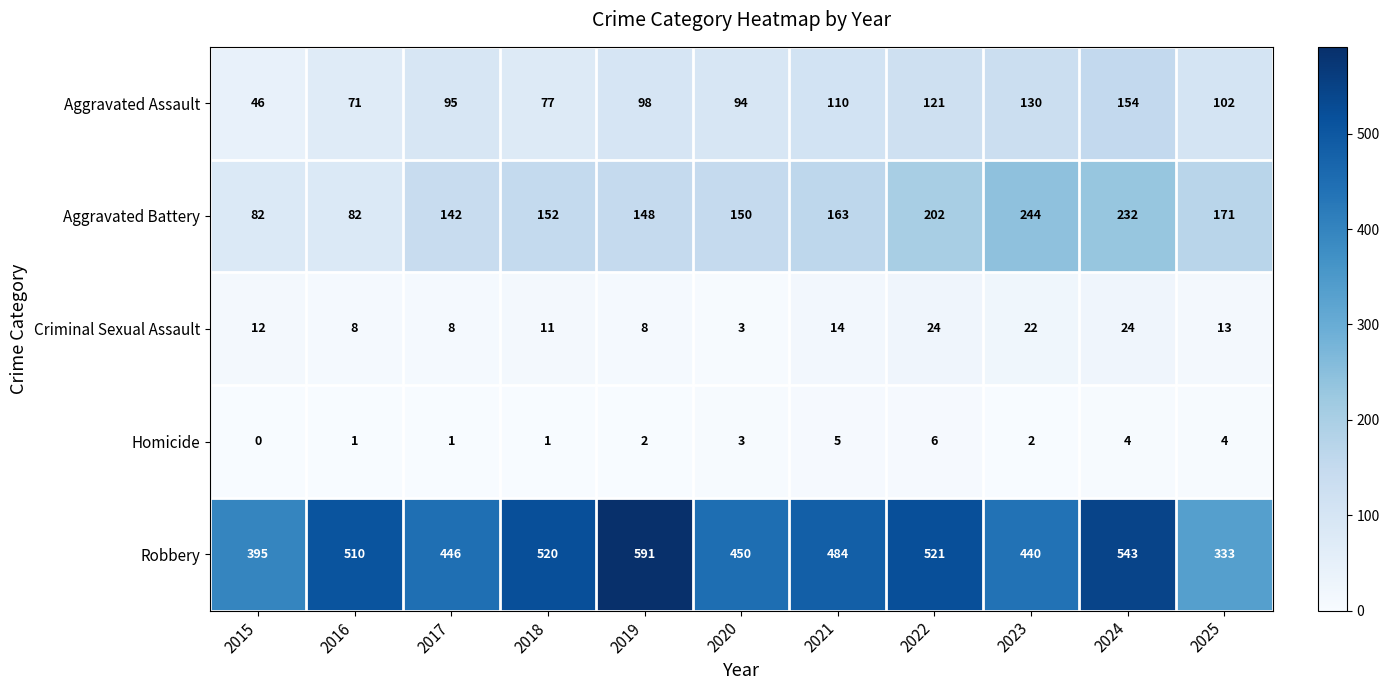

Is it true that Criminal Sexual Assault equals 11 at 2018?

True